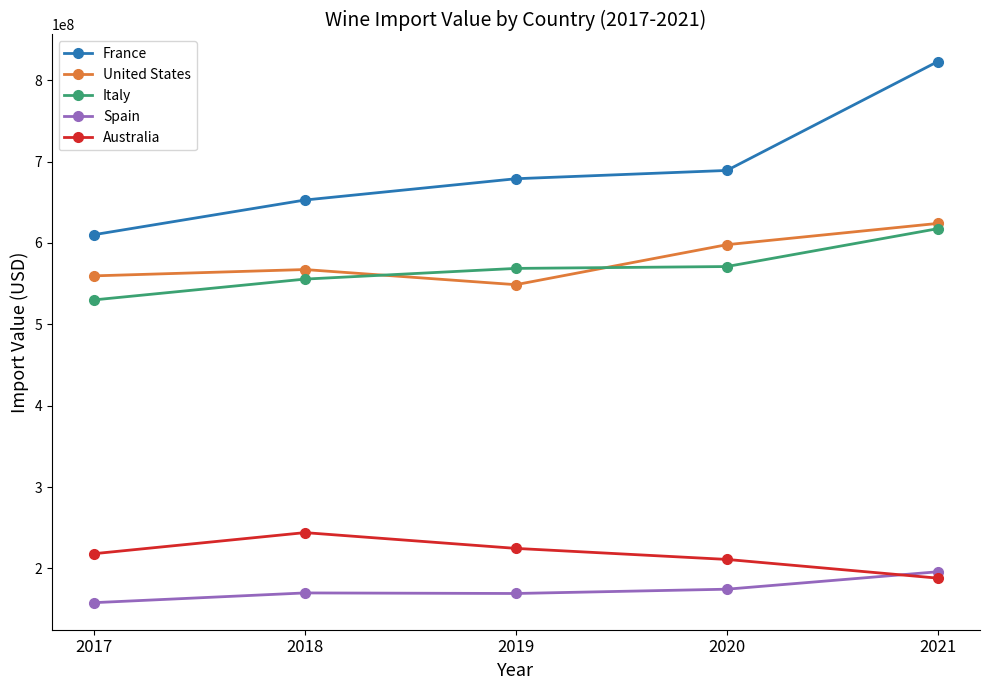

What is the minimum value shown in the chart?

157844776